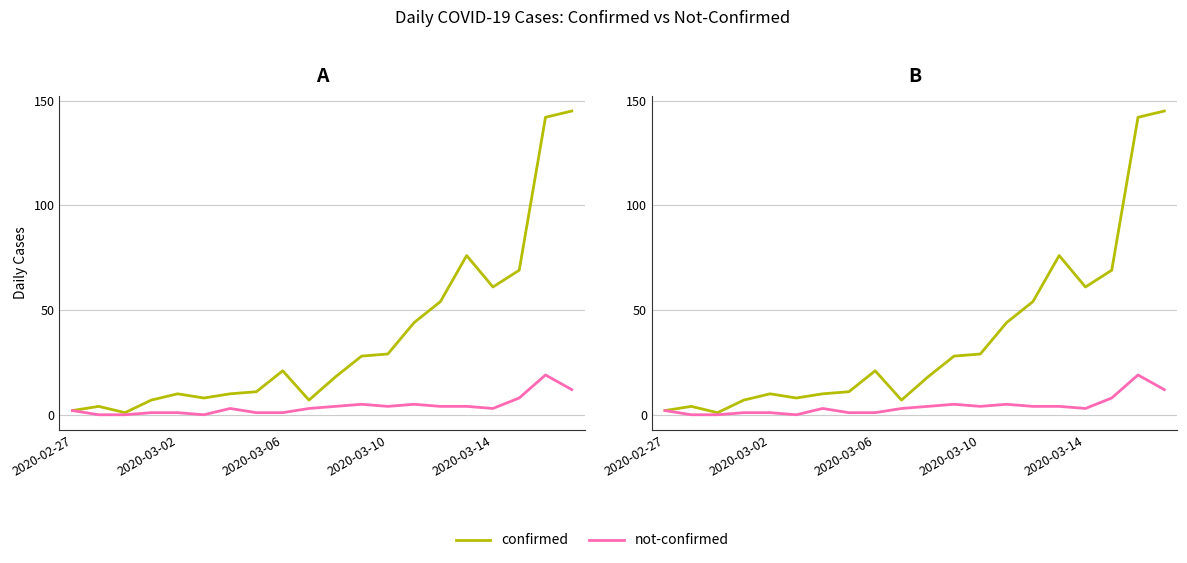

True or false: confirmed has a value of 29 at 2020-03-10.

True